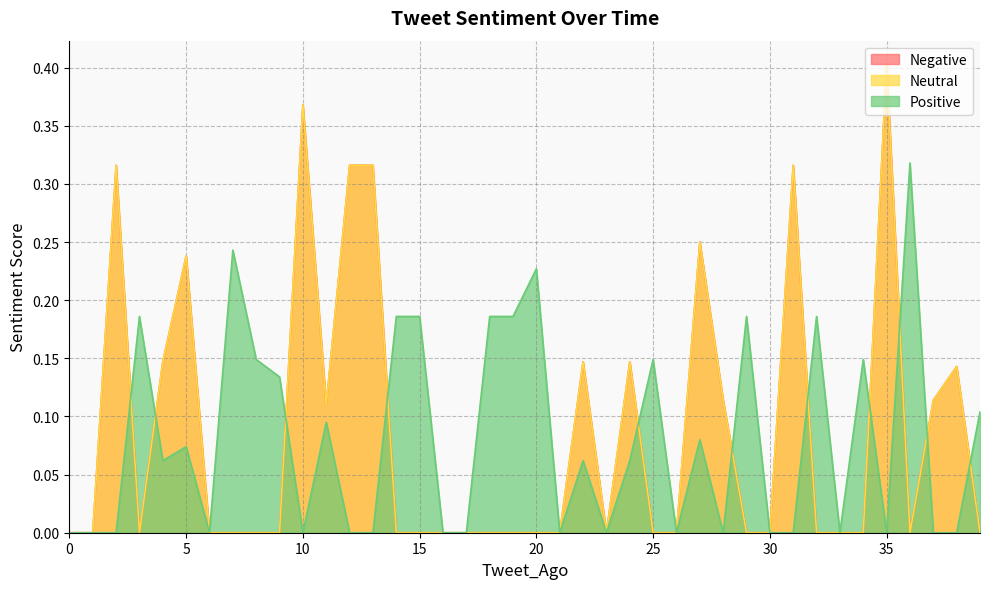

List the series in order of their peak value, lowest first.

Positive, Neutral, Negative